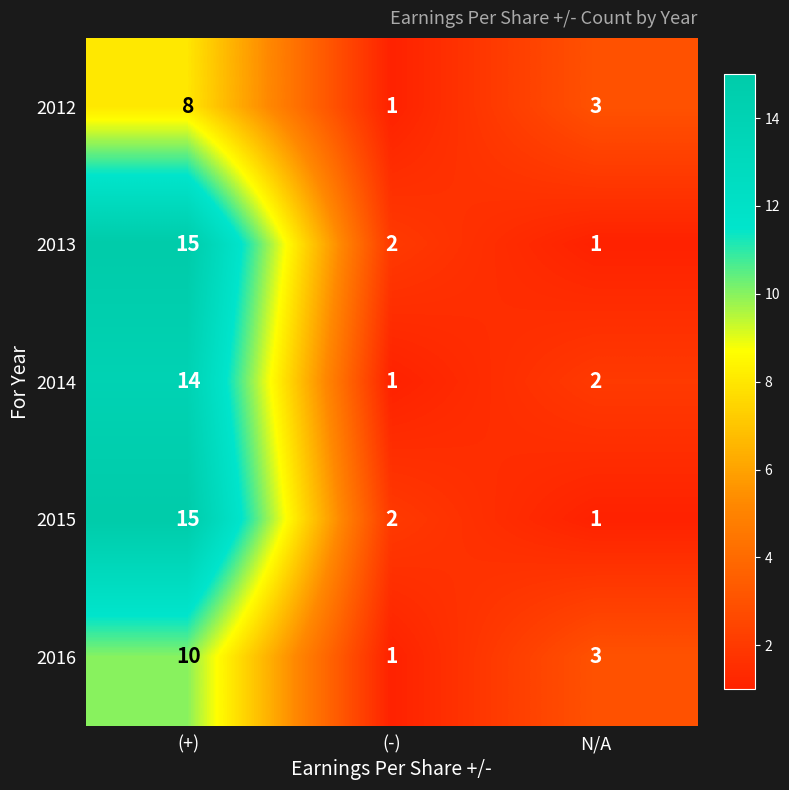

What is the difference between the highest and lowest values at (+)?

7